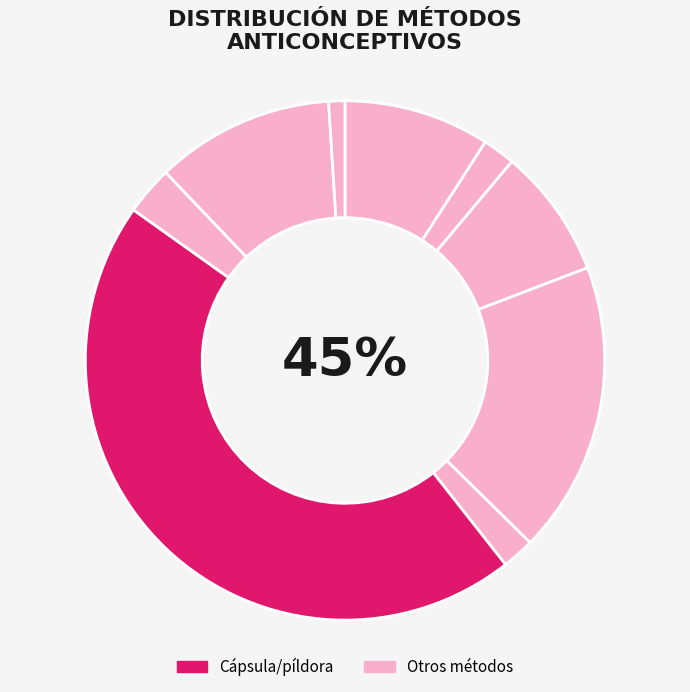

Is it true that Planificación Familiar Natural is 11% of the pie?

True